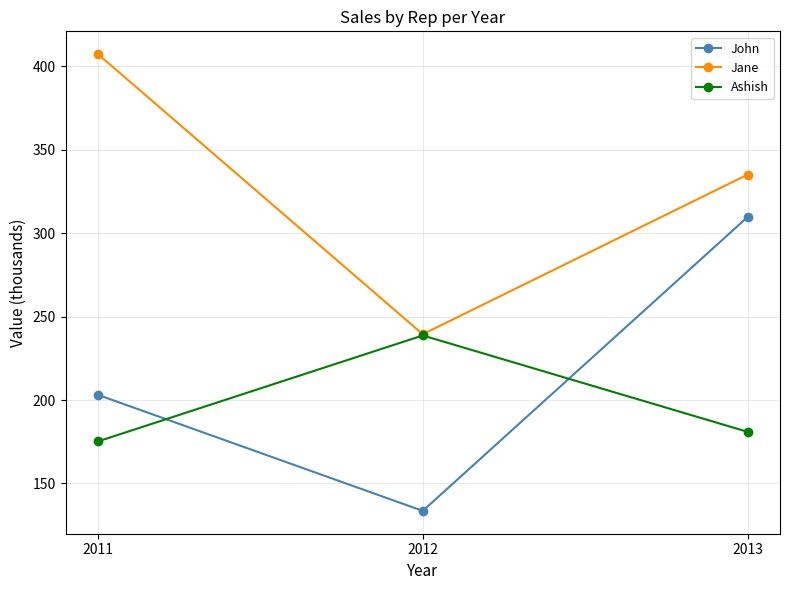

What is the sum of all Ashish values?

594.9